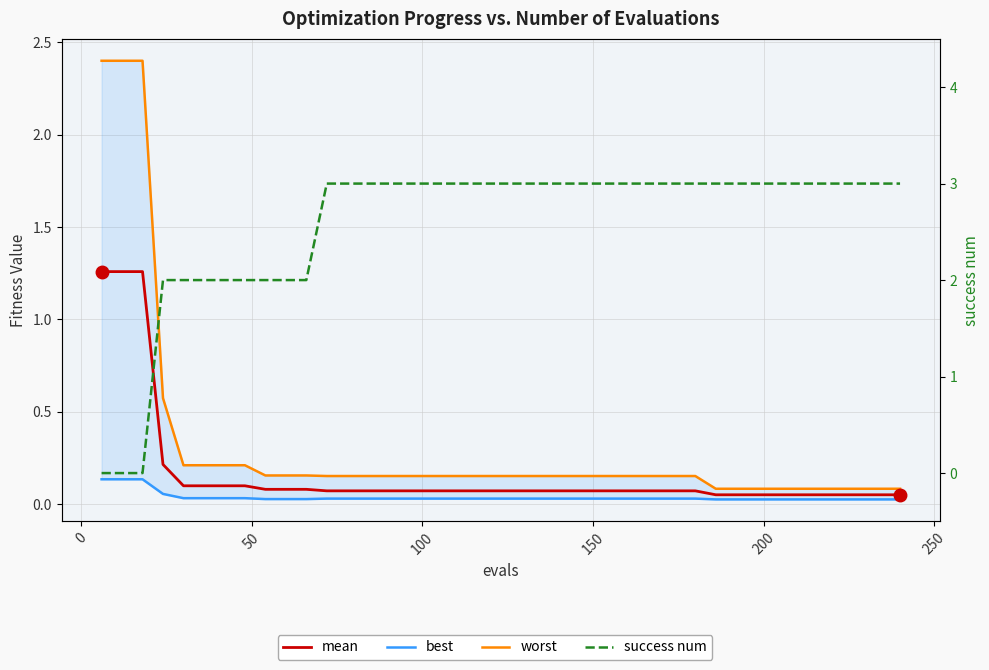

Which series has the largest total across all categories?

success num